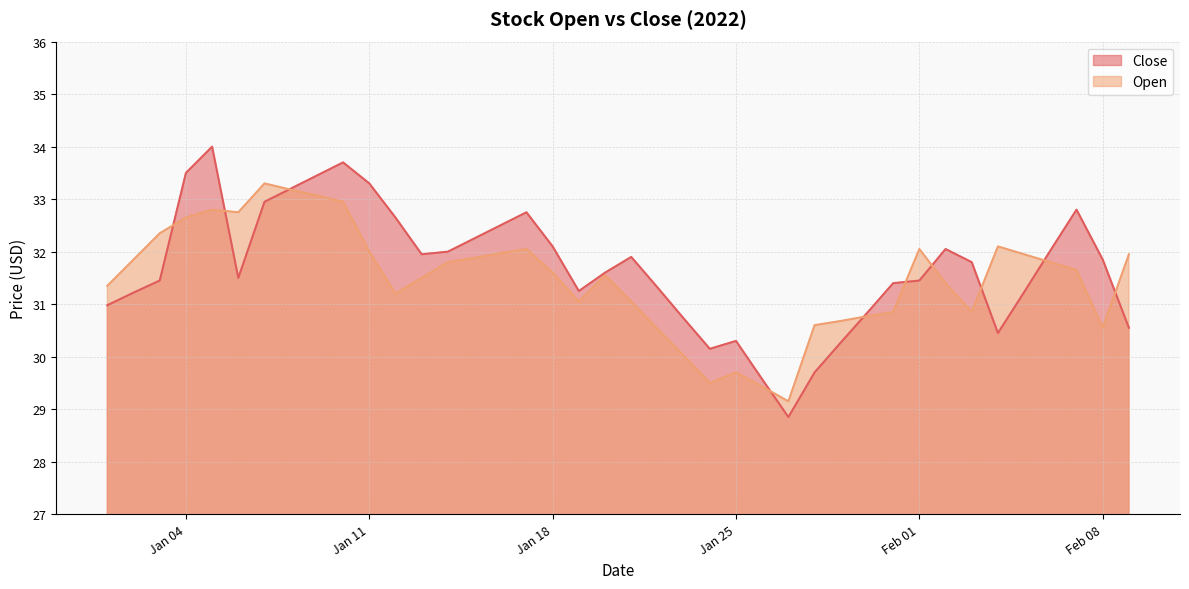

The value of Open at Jan 11 is 44.1. True or false?

False